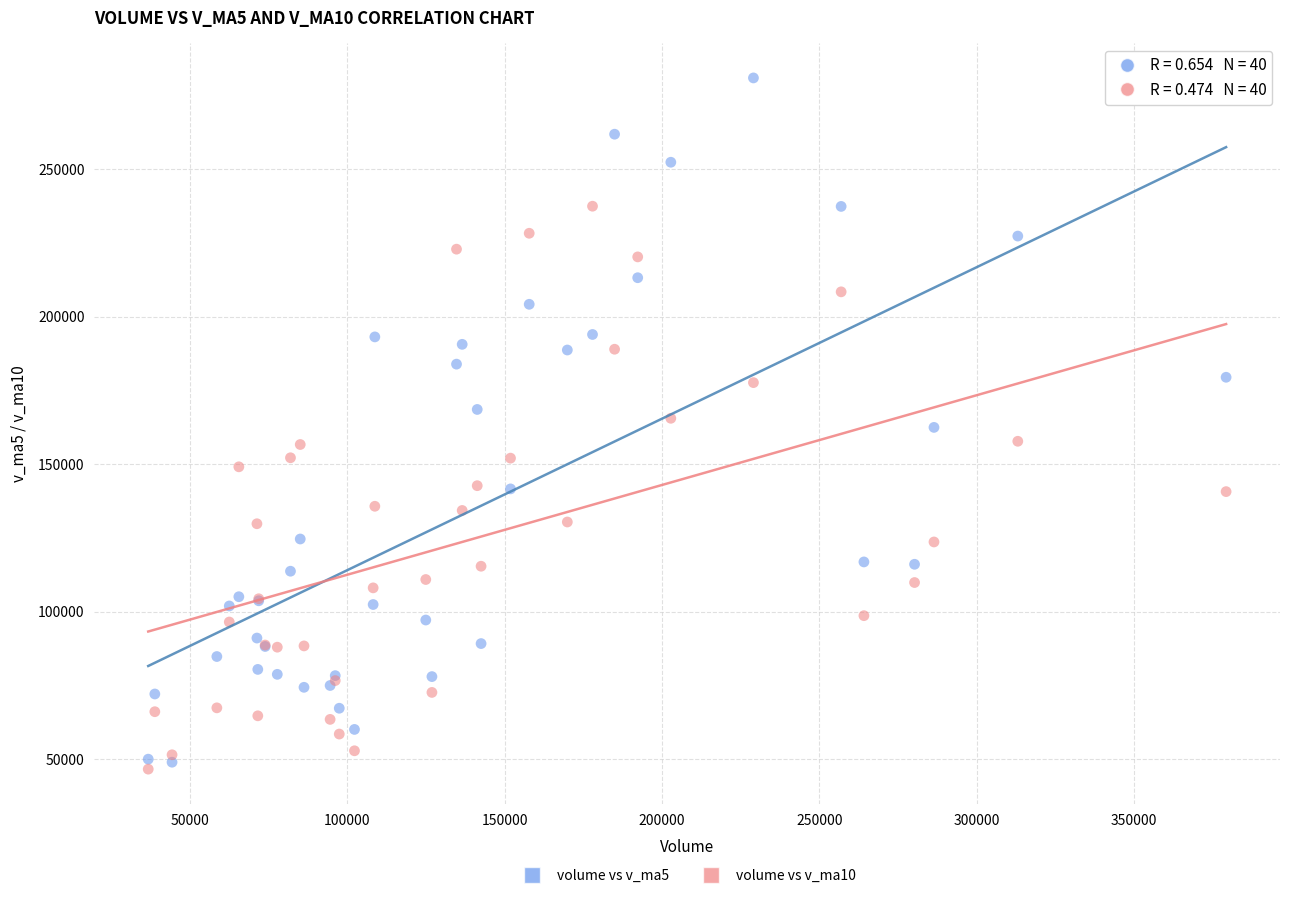

Which series has the widest spread of Y values?

volume vs v_ma5